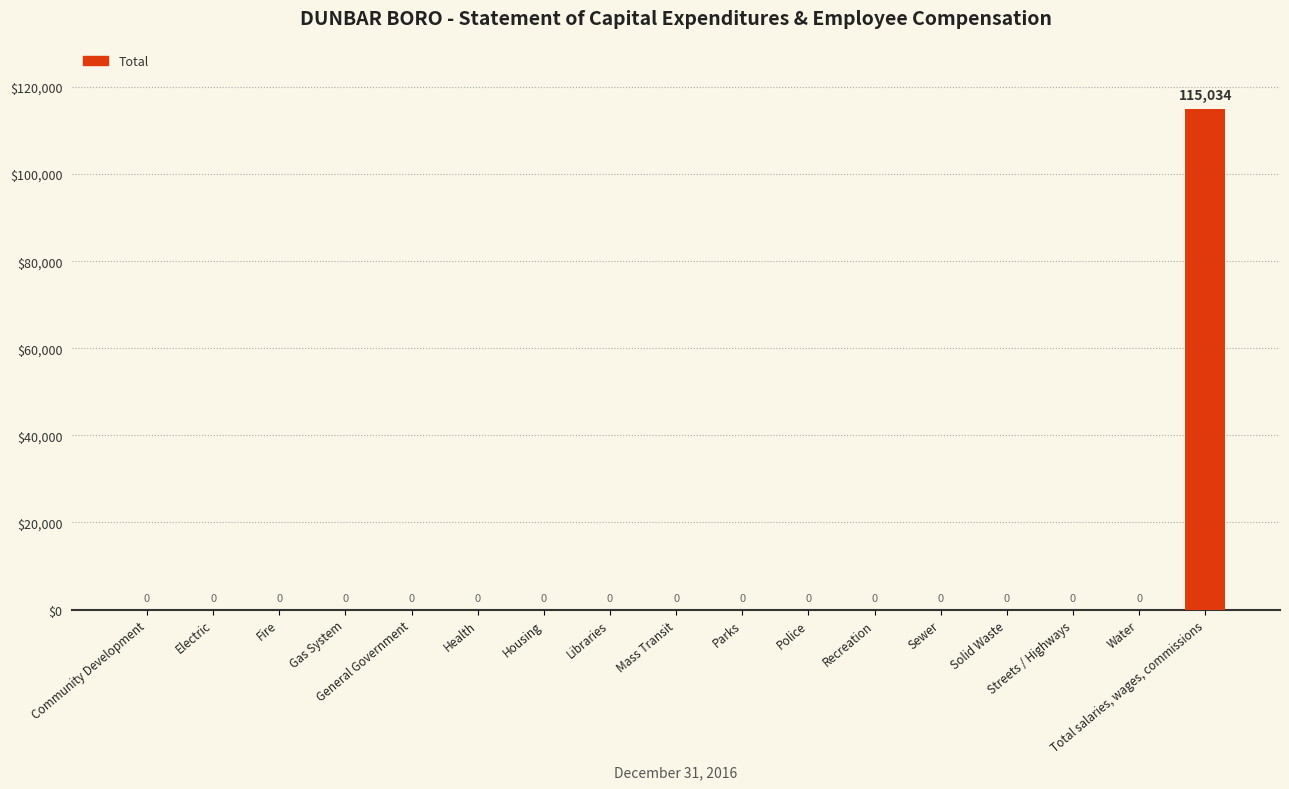

What is the greatest value displayed?

115034